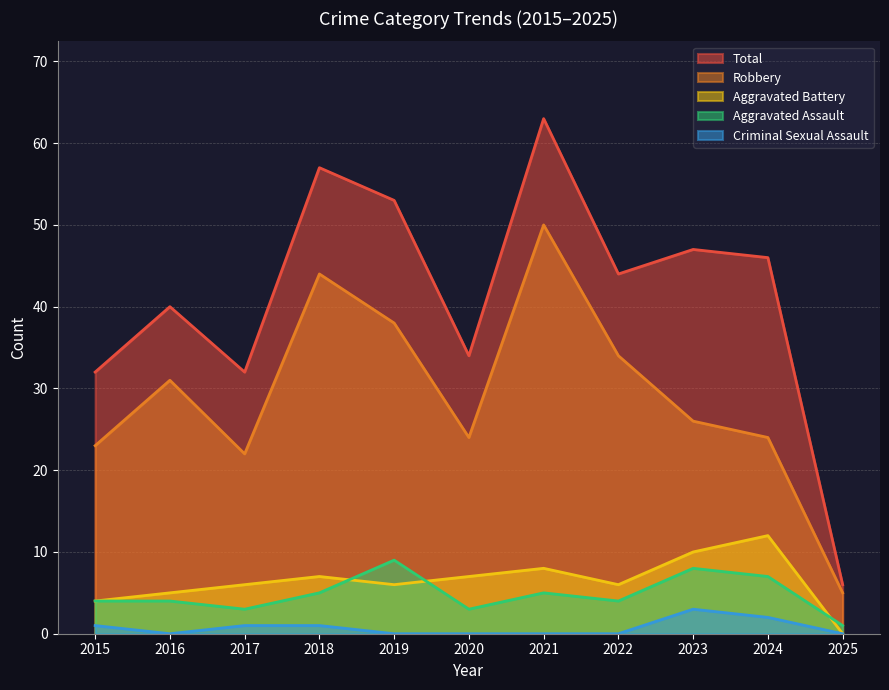

True or false: Criminal Sexual Assault and Aggravated Assault cross at least once.

False